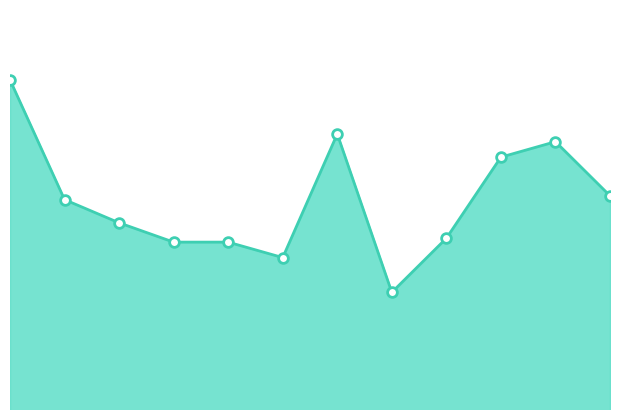

Is this an area chart (filled region under the line)?

Yes